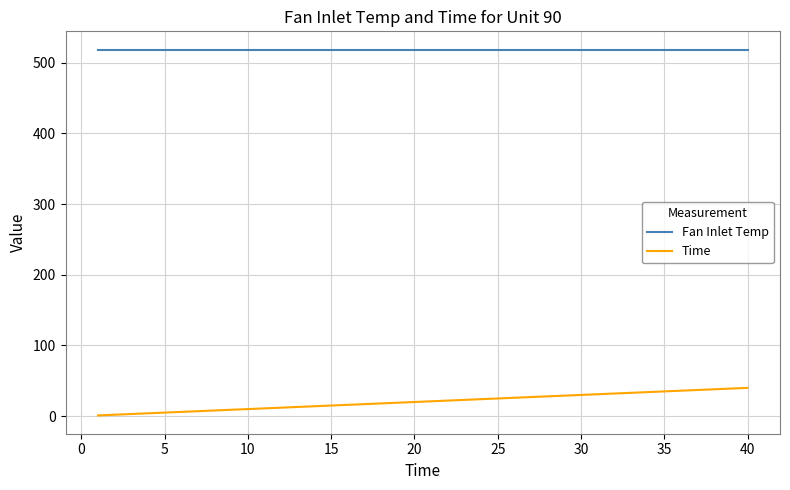

List the series in order of their overall mean, lowest first.

Time, Fan Inlet Temp